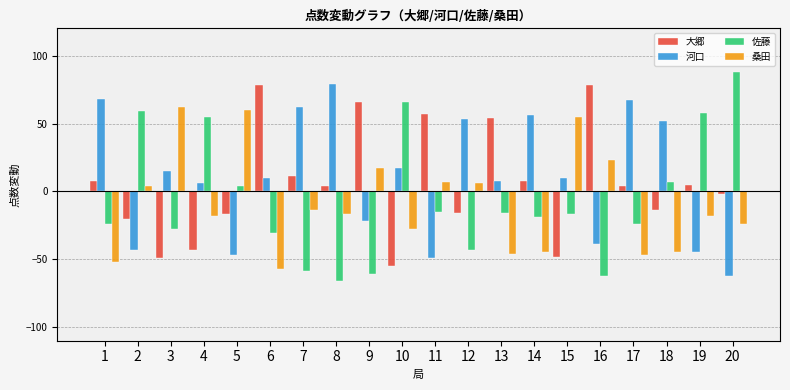

Between 18 and 20, which series saw the biggest shift?

河口